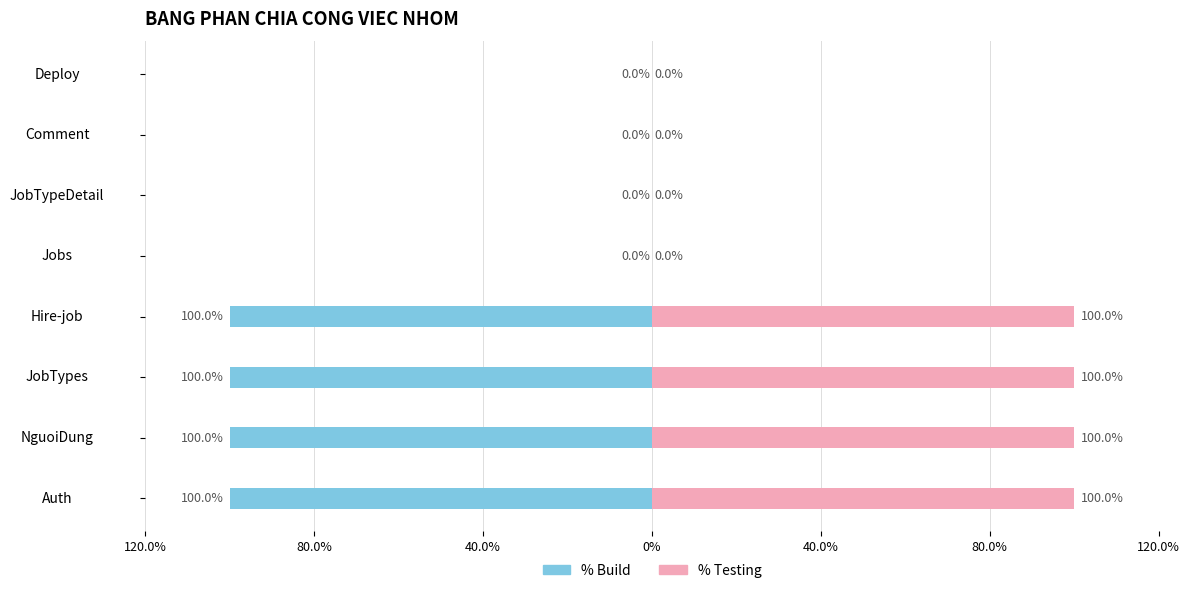

What is the sum of all % Build values?

-400